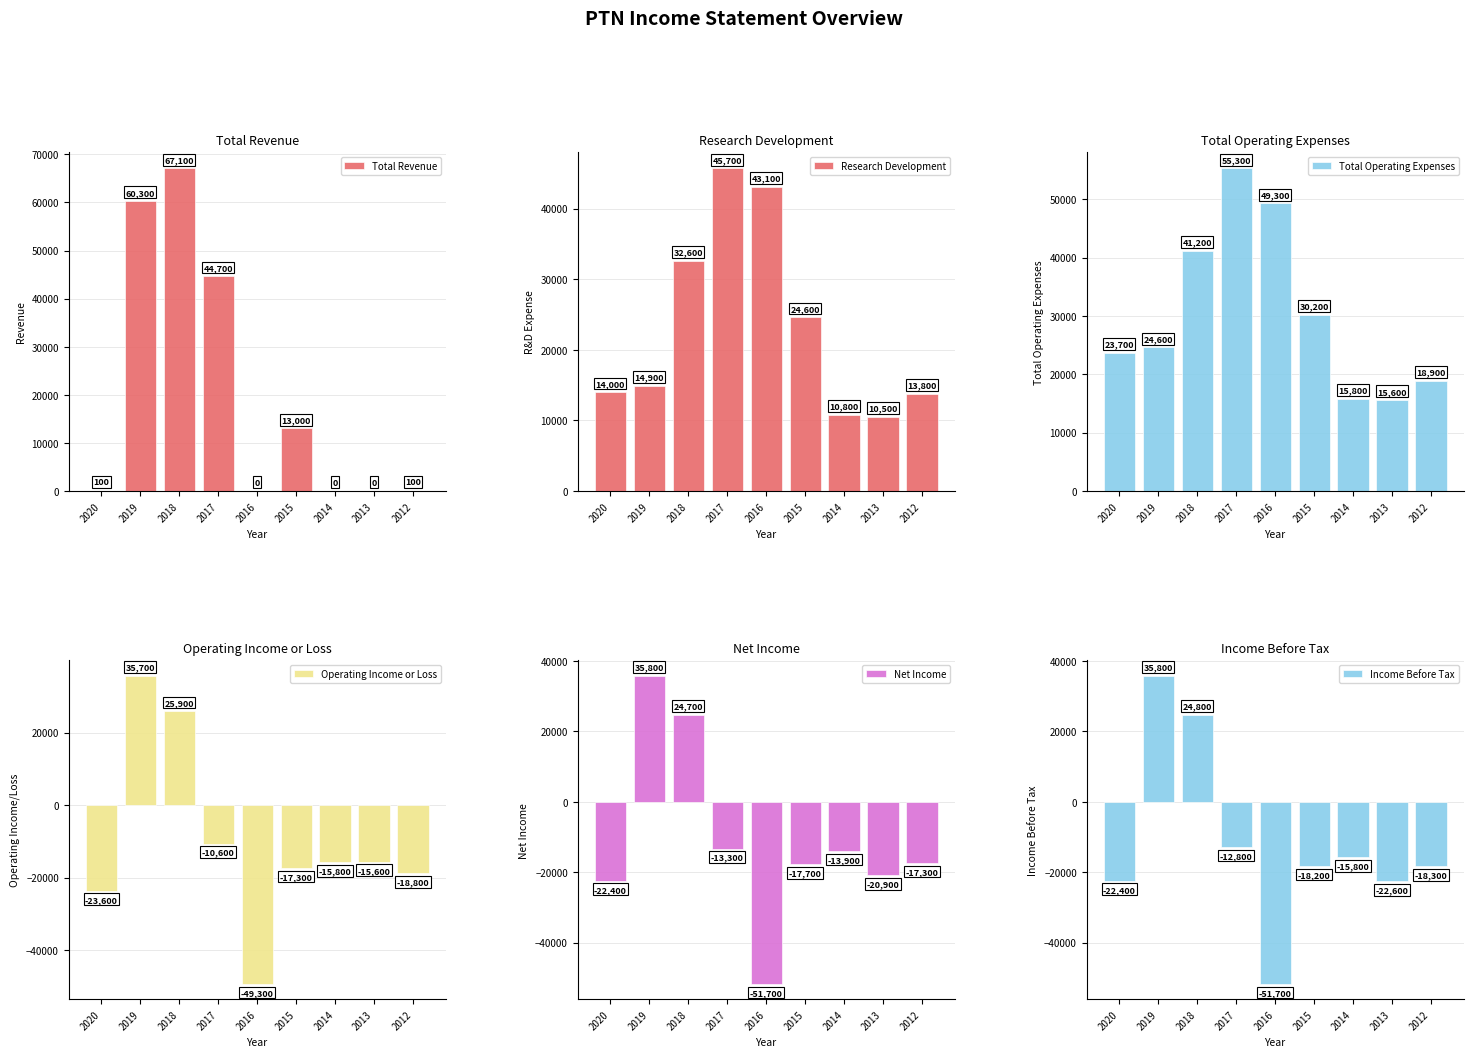

Reading left to right, list all the values displayed in this chart.

Total Revenue: 2020=100	2019=60300	2018=67100	2017=44700	2016=0	2015=13000	2014=0	2013=0	2012=100
Research Development: 2020=14000	2019=14900	2018=32600	2017=45700	2016=43100	2015=24600	2014=10800	2013=10500	2012=13800
Total Operating Expenses: 2020=23700	2019=24600	2018=41200	2017=55300	2016=49300	2015=30200	2014=15800	2013=15600	2012=18900
Operating Income or Loss: 2020=-23600	2019=35700	2018=25900	2017=-10600	2016=-49300	2015=-17300	2014=-15800	2013=-15600	2012=-18800
Net Income: 2020=-22400	2019=35800	2018=24700	2017=-13300	2016=-51700	2015=-17700	2014=-13900	2013=-20900	2012=-17300
Income Before Tax: 2020=-22400	2019=35800	2018=24800	2017=-12800	2016=-51700	2015=-18200	2014=-15800	2013=-22600	2012=-18300